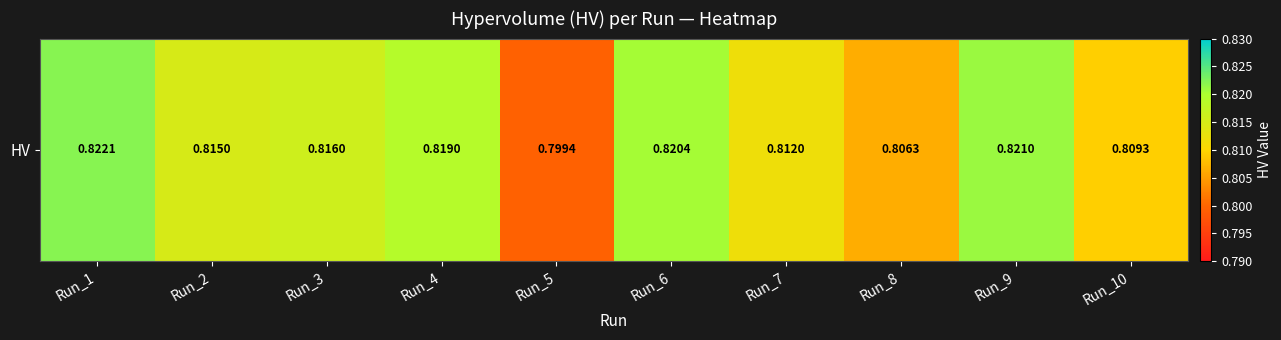

Which label corresponds to the smallest value in the chart?

Run_5